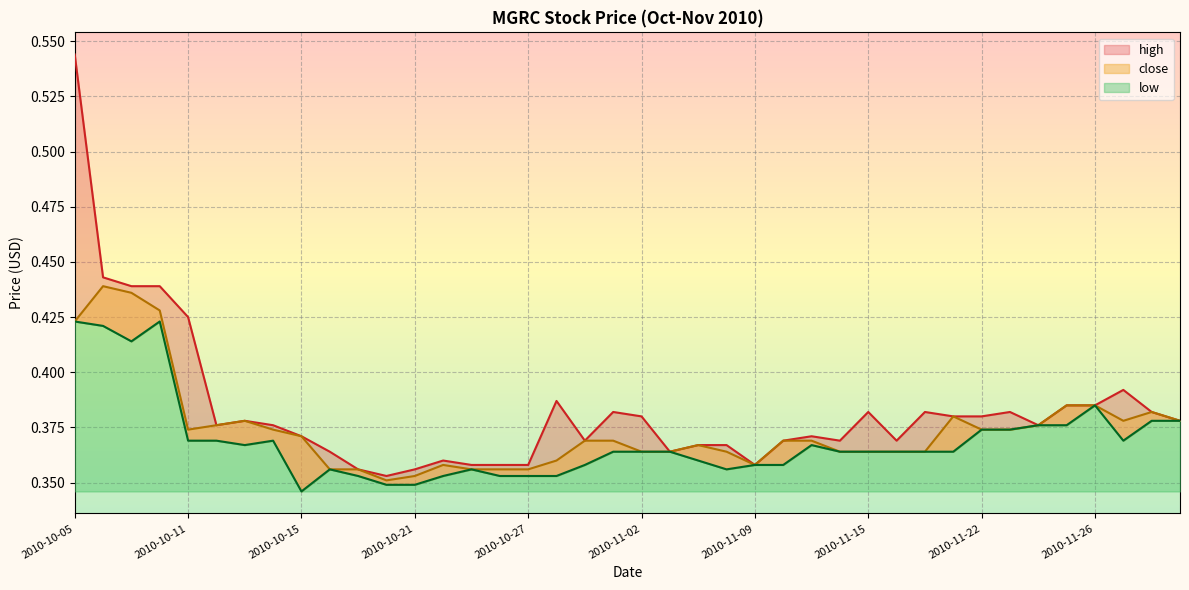

In close, how many points are lower than both neighbors (excluding endpoints)?

4